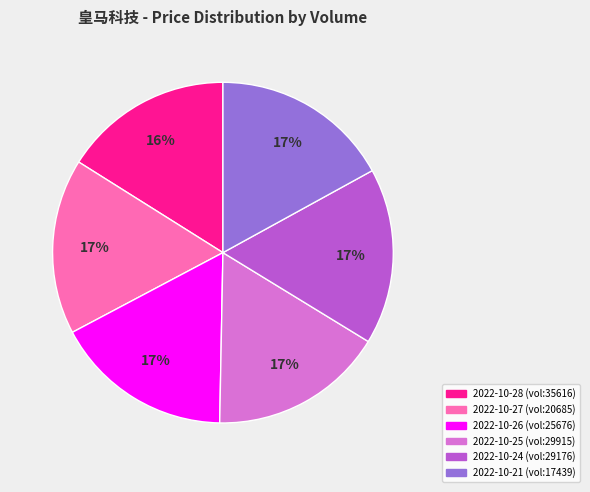

Does any single category account for the majority?

No